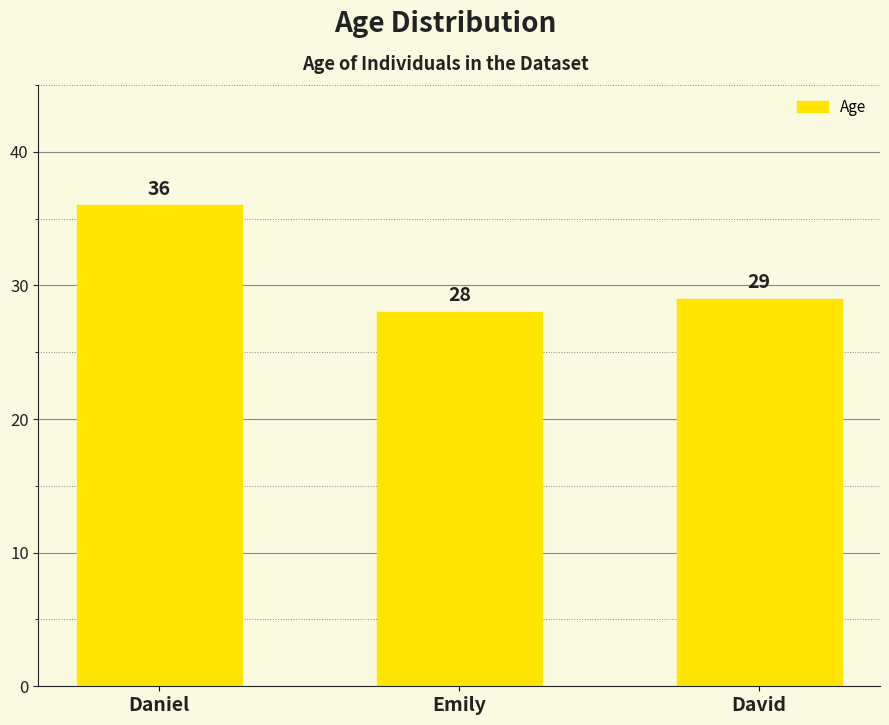

What is the change in value from Daniel to David?

-7